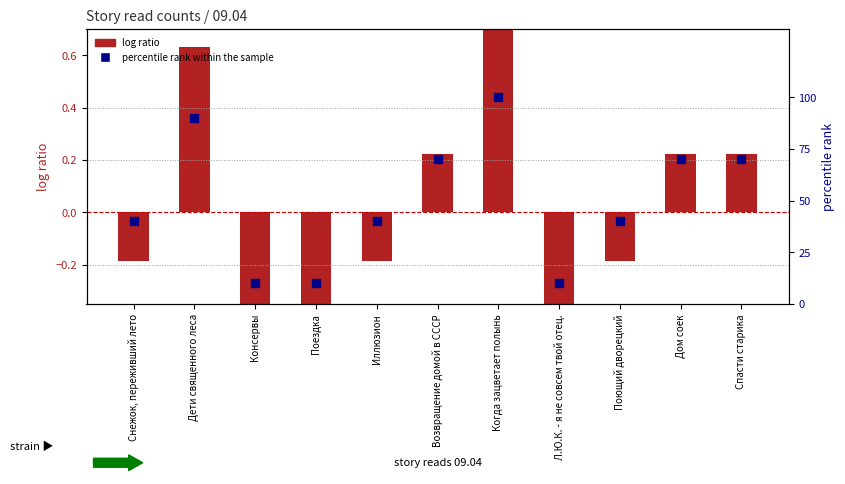

What is the total value across all series at Возвращение домой в СССР?

70.2